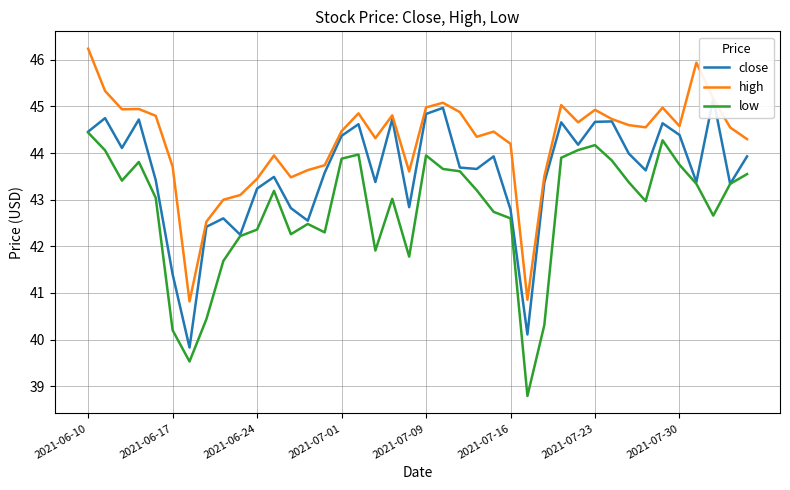

What is the value of the close point at the 36th from the left?

44.4